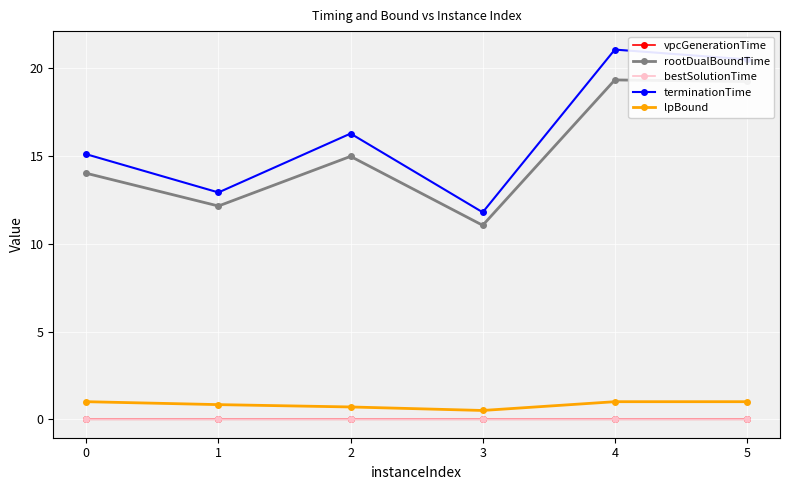

The value of terminationTime at 2 is 16.3. True or false?

True